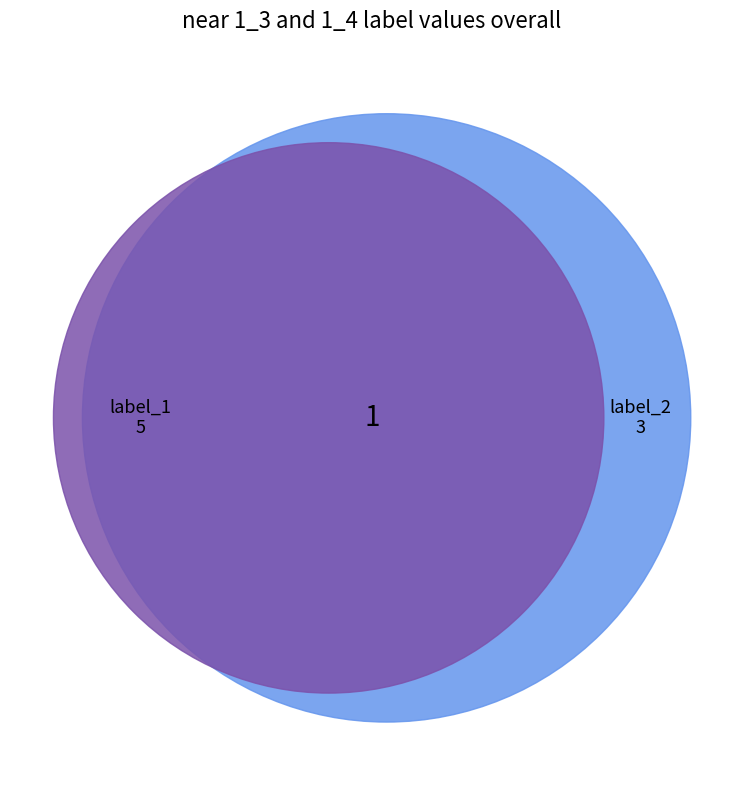

Is 2 the majority of the pie?

No